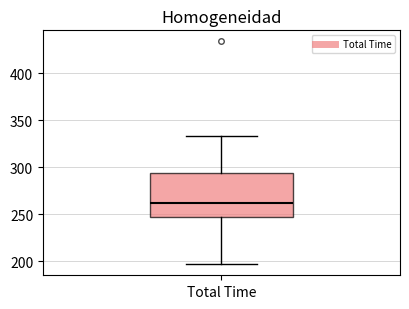

Where does the lower whisker of the box for Total Time end on the y-axis? The values are not printed on the chart, so give them approximately, as read against the axis.

195